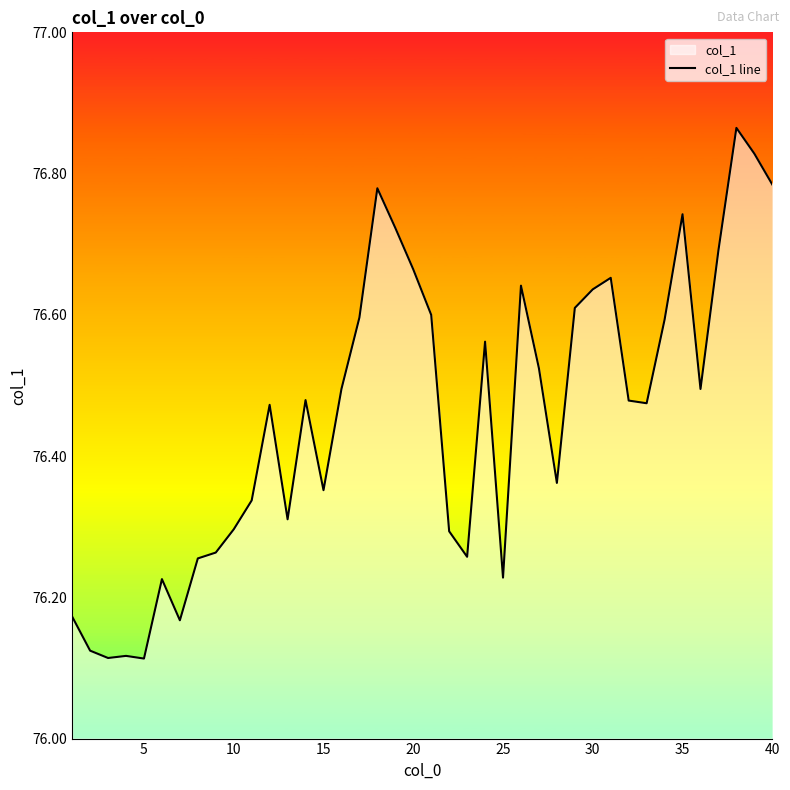

Does the chart display data point markers on the line(s)?

No